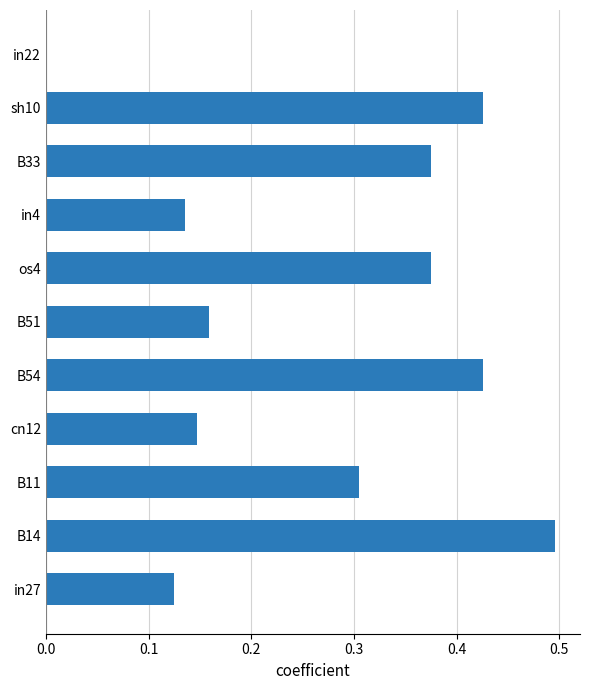

Which category has the highest value across all series?

B14